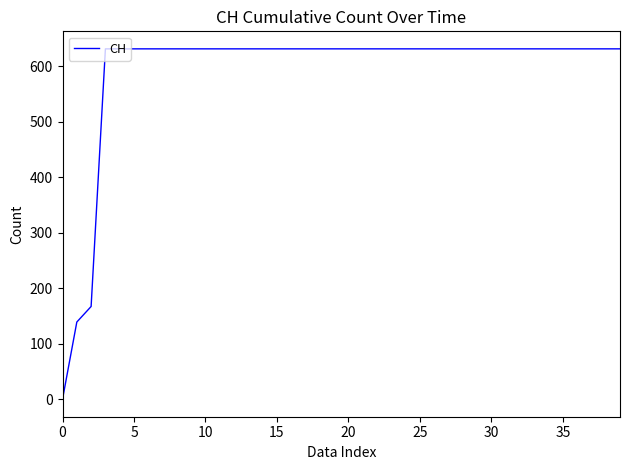

What is the maximum value shown in the chart?

631